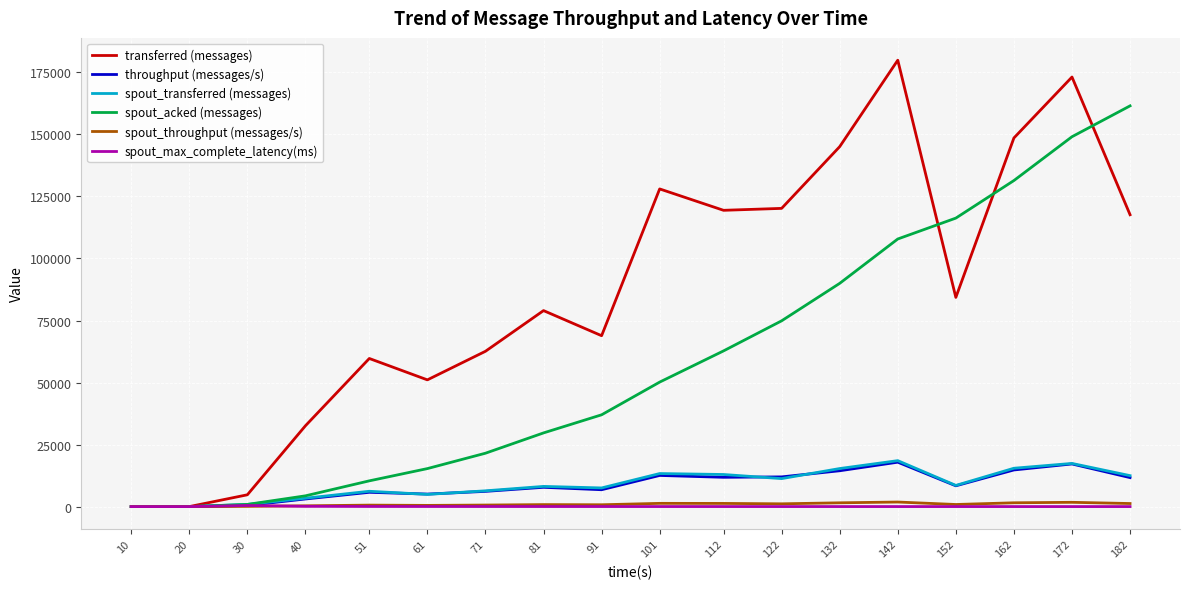

What is the difference between the maximum and second lowest values in the throughput (messages/s) series?

17900.0